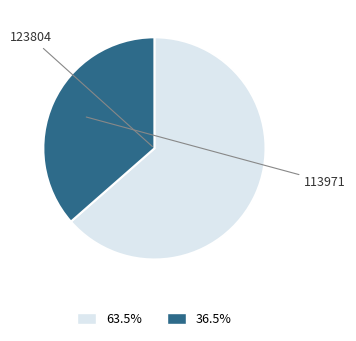

Is there a majority slice in this chart?

Yes